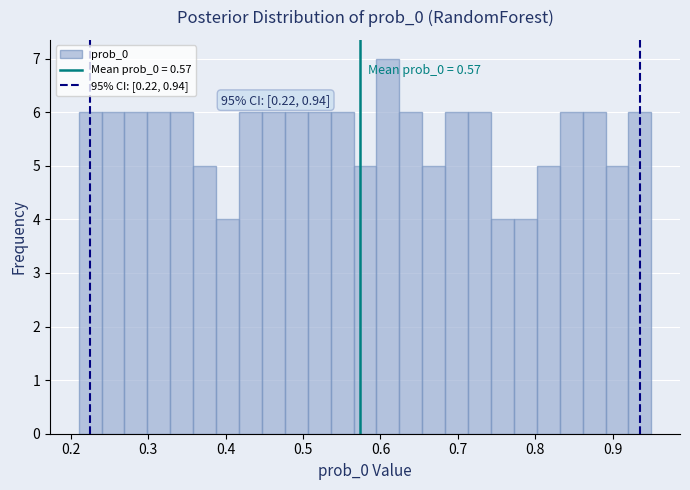

Around what value on the x-axis is the tallest bar? Give the approximate position of its centre, as read against the axis.

0.61